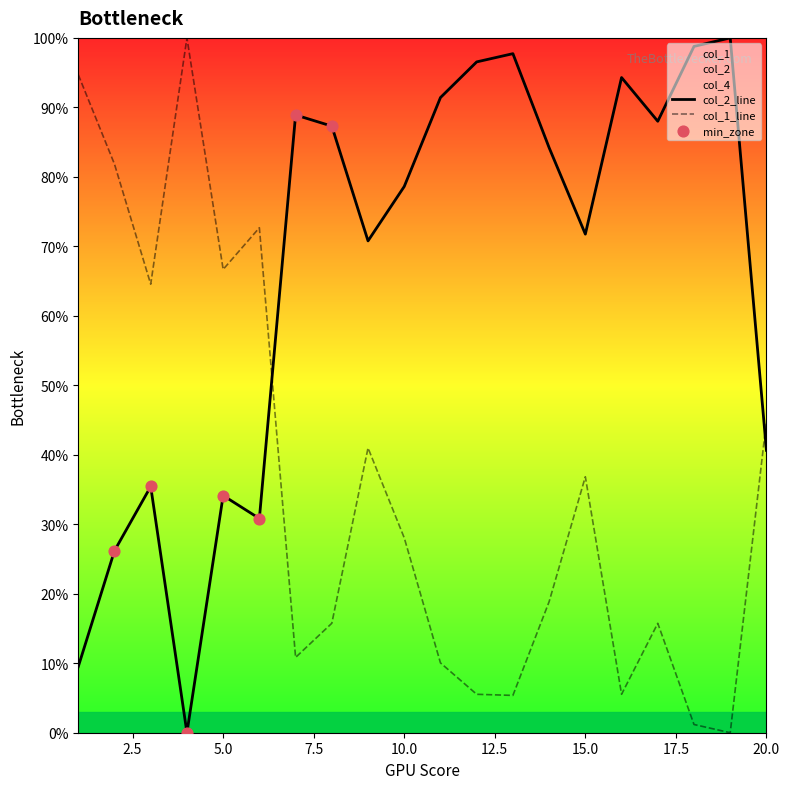

Is it true that col_1_line equals 11.9 at 10.0?

False